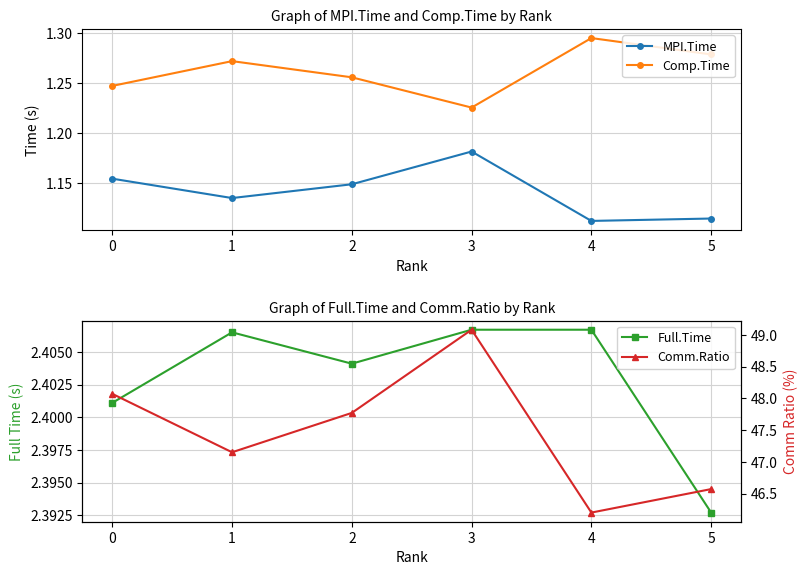

Reading left to right, list all the values displayed in this chart.

MPI.Time: 1.2	1.1	1.1	1.2	1.1	1.1
Comp.Time: 1.2	1.3	1.3	1.2	1.3	1.3
Full.Time: 2.4	2.4	2.4	2.4	2.4	2.4
Comm.Ratio: 48.1	47.1	47.8	49.1	46.2	46.6